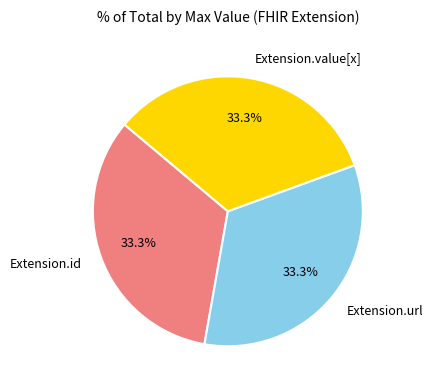

True or false: Extension.id accounts for 41% of the total.

False